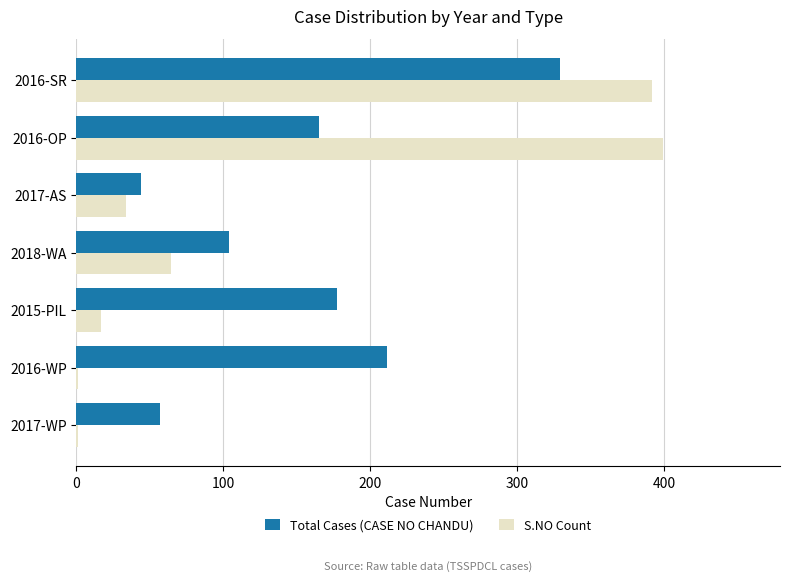

At which category does the chart reach its peak across all series?

2016-OP